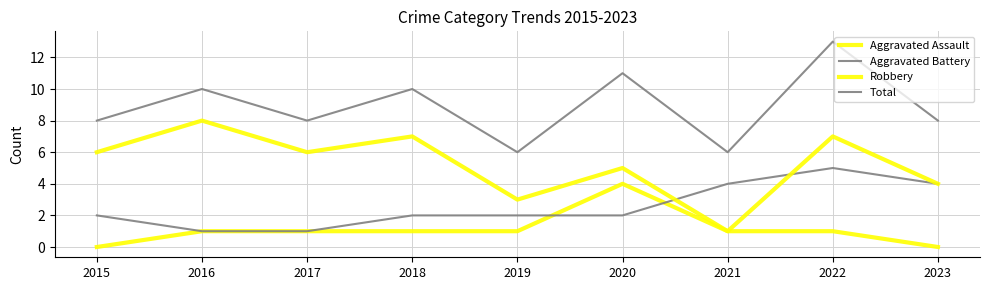

At which category does the chart reach its peak across all series?

2022